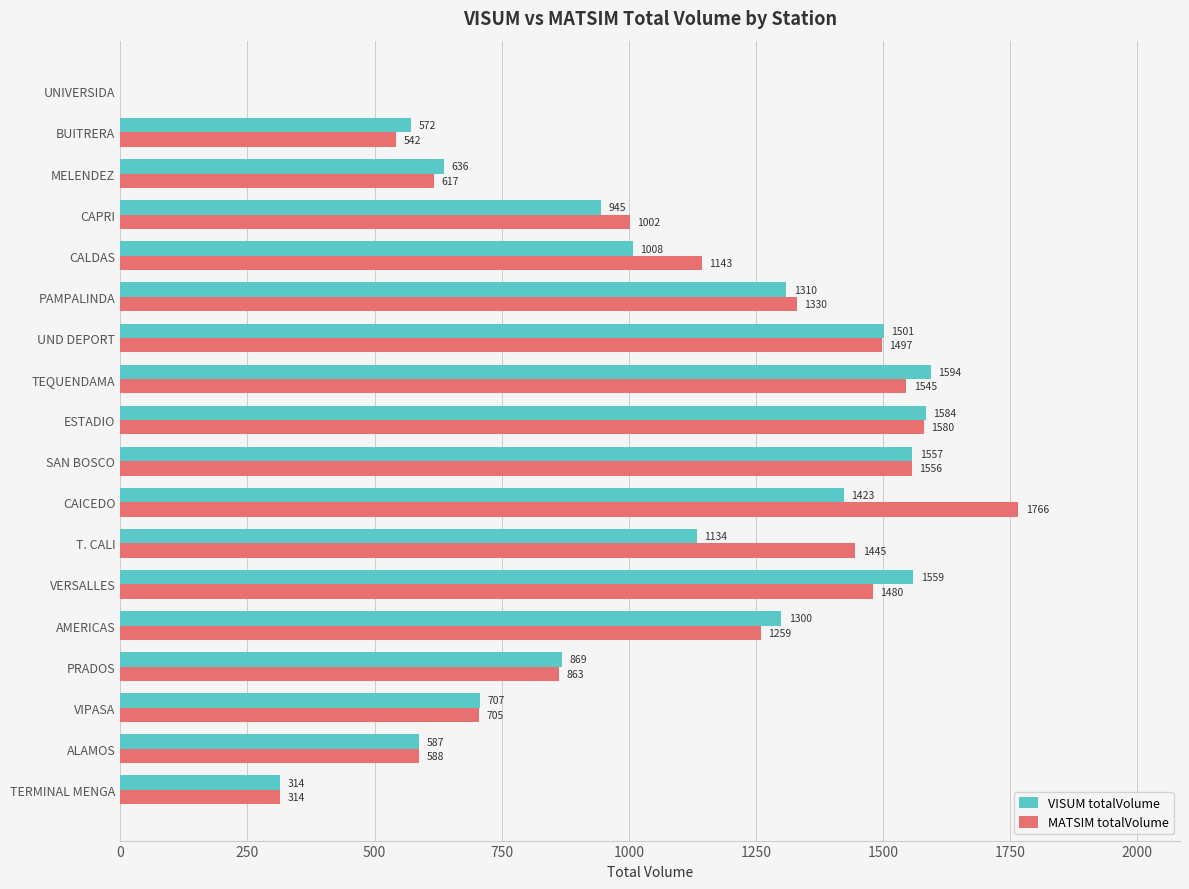

Which series changed the most between ALAMOS and BUITRERA?

MATSIM totalVolume